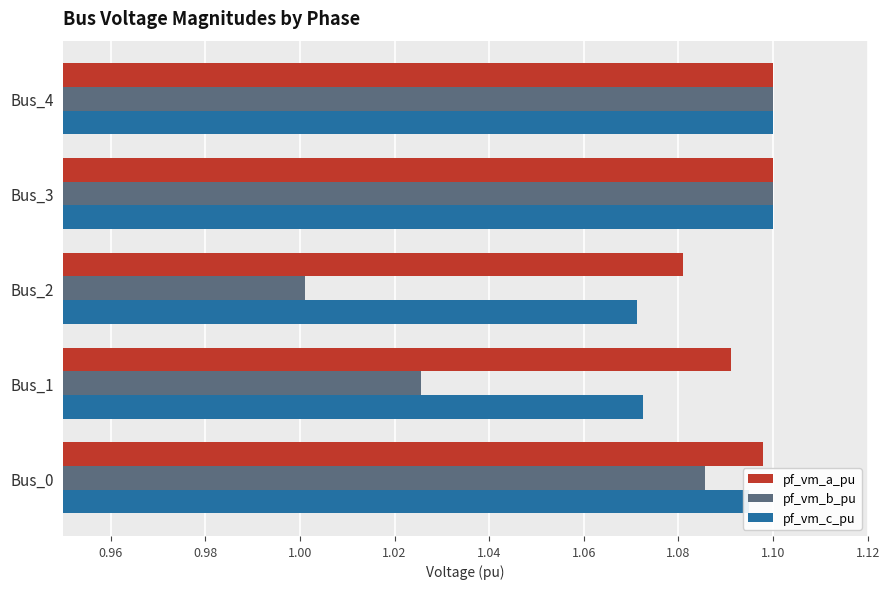

How many pf_vm_a_pu values are between 1 and 2?

5